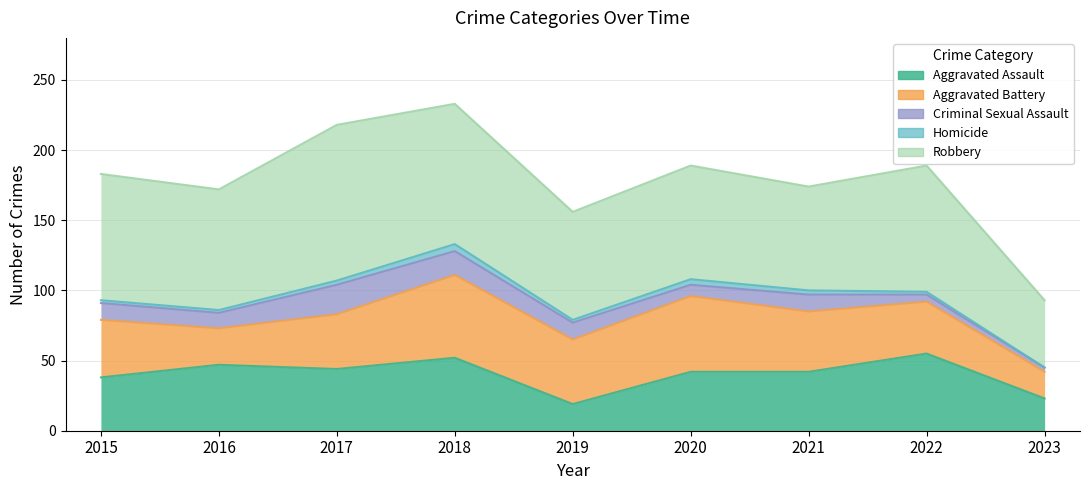

True or false: Aggravated Assault and Homicide intersect in this chart.

False